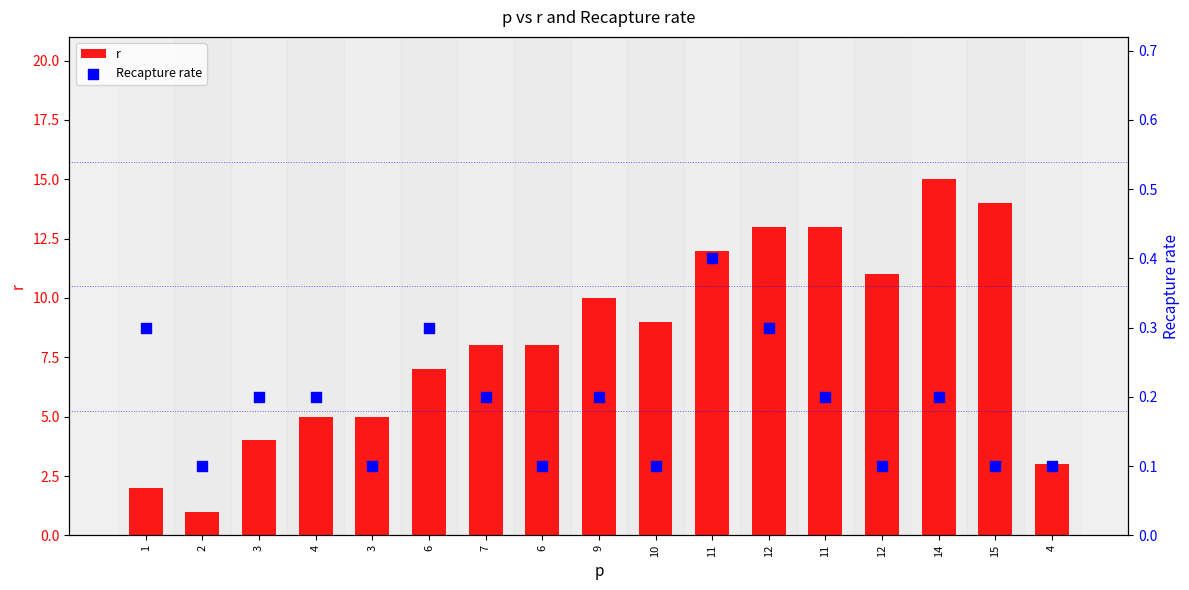

Which series reaches the maximum Y coordinate?

r